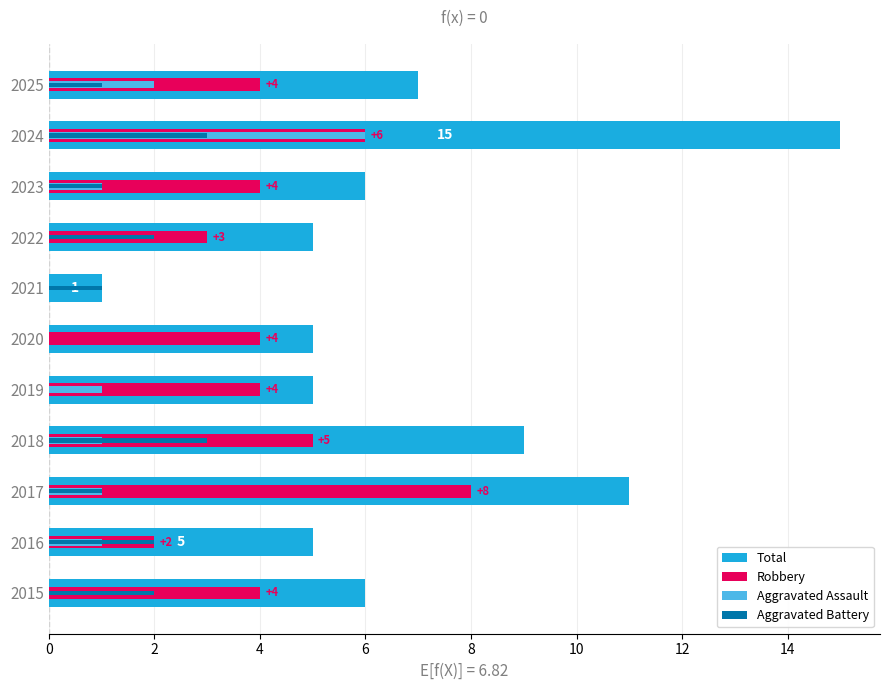

Between 2018 and 2022, which series saw the biggest shift?

Total